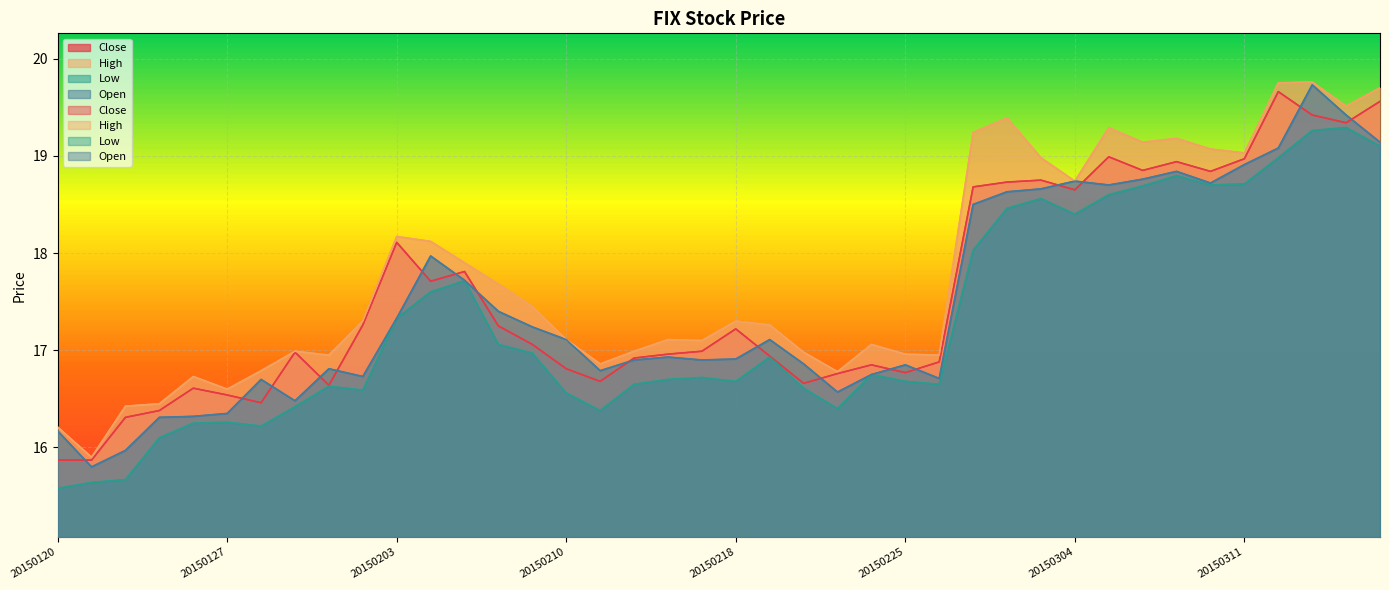

Which category has the lowest value across all series?

20150120